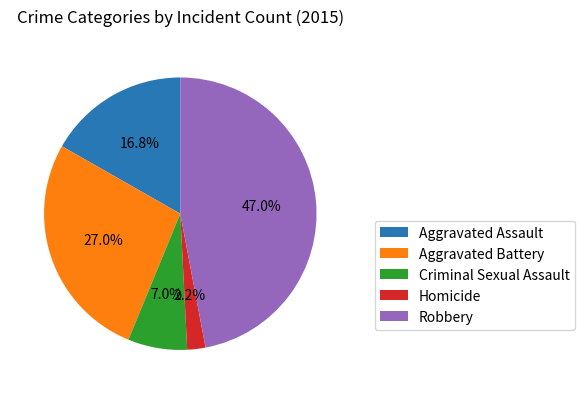

To the nearest percent, what is the average slice percentage?

20%